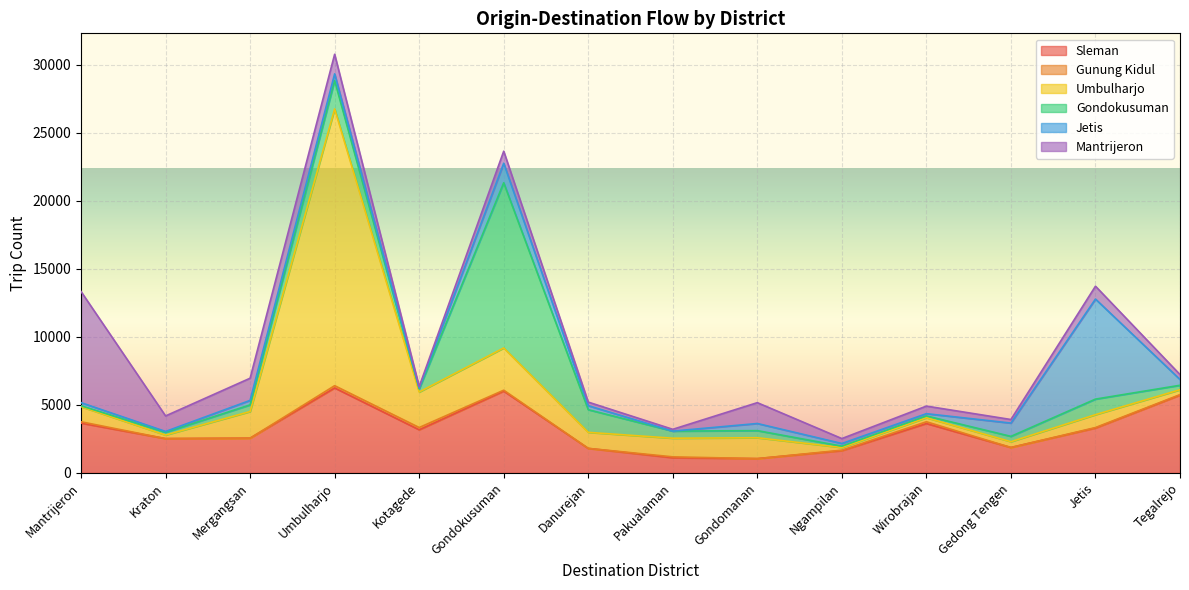

Between which two adjacent categories do Jetis and Mantrijeron first intersect?

Kotagede and Gondokusuman